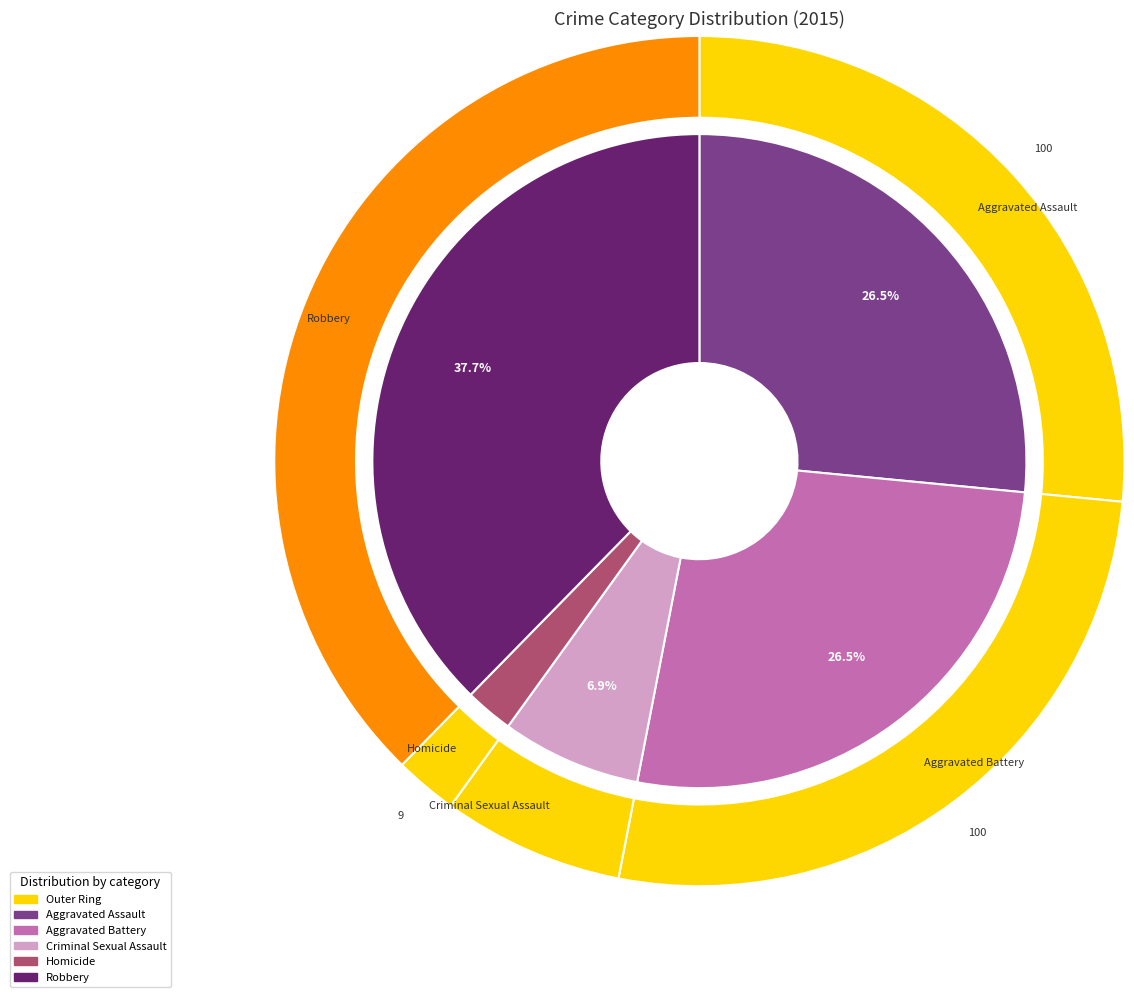

How many segments does this pie chart have?

5